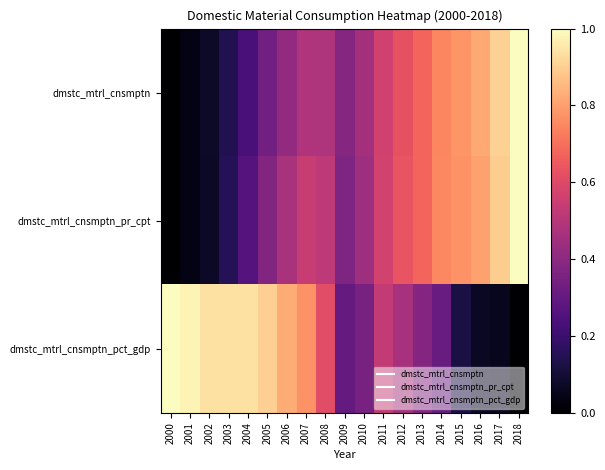

How many series are shown in this chart?

3